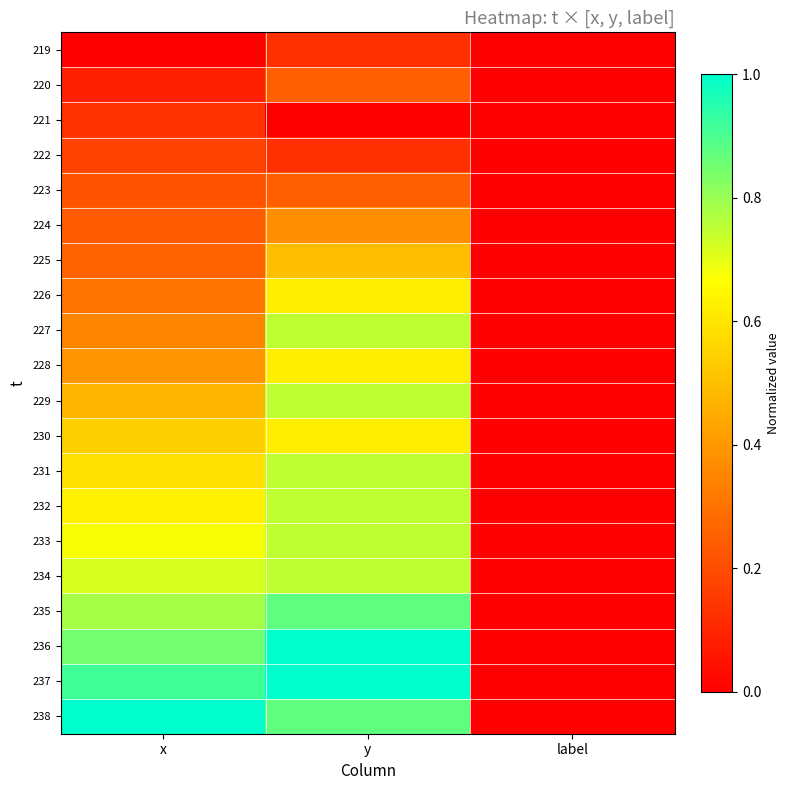

At label, list the series in order from smallest to largest.

219, 220, 221, 222, 223, 224, 225, 226, 227, 228, 229, 230, 231, 232, 233, 234, 235, 236, 237, 238